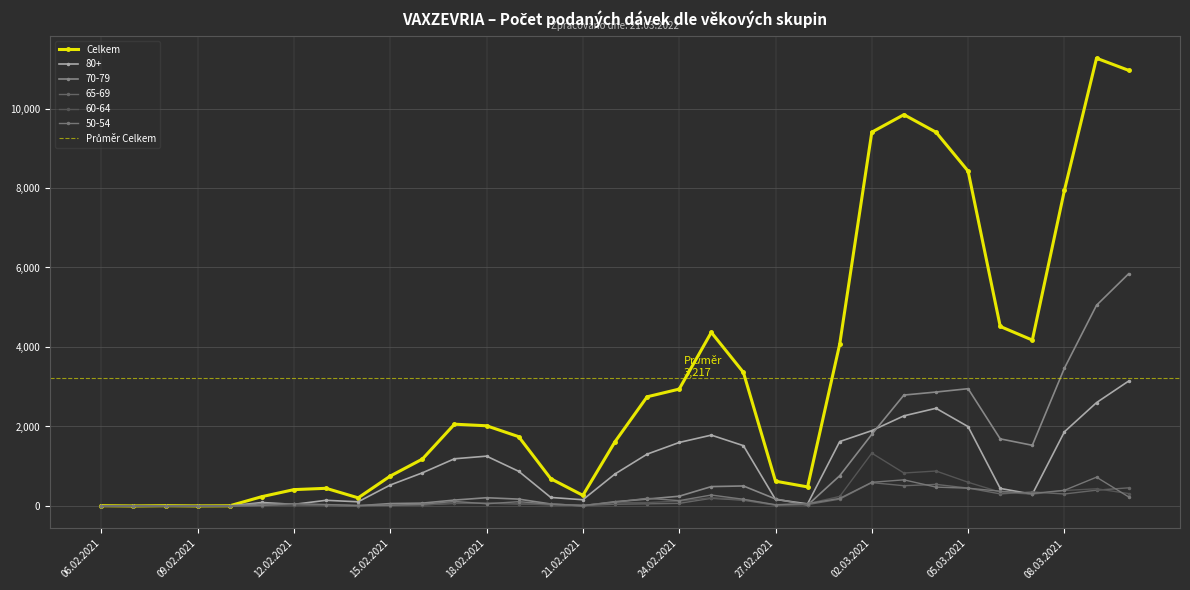

Reading left to right, transcribe all the data shown in this chart.

Celkem: 7	1	7	2	5	235	412	445	205	753	1180	2058	2018	1744	686	268	1616	2747	2941	4368	3362	624	480	4072	9404	9845	9403	8424	4517	4174	7942	11265	10960
80+: 0	0	0	0	0	88	41	143	106	528	834	1188	1254	873	215	157	805	1304	1598	1783	1518	165	54	1621	1896	2268	2458	1996	442	296	1867	2601	3143
70-79: 0	0	0	1	3	56	43	20	6	61	72	149	208	173	50	5	107	174	246	488	504	177	23	761	1803	2791	2867	2951	1689	1527	3468	5050	5842
65-69: 2	0	0	0	0	10	31	16	8	16	26	65	67	55	29	10	45	55	66	193	146	18	35	173	588	510	543	450	305	352	302	398	457
60-64: 0	0	0	0	1	11	35	23	5	11	23	76	77	50	44	20	84	86	123	208	164	26	58	241	1329	830	880	597	349	296	390	433	313
50-54: 0	0	1	0	0	14	59	37	13	20	44	115	56	108	46	15	95	194	135	276	169	32	59	191	596	658	475	448	372	314	395	725	229